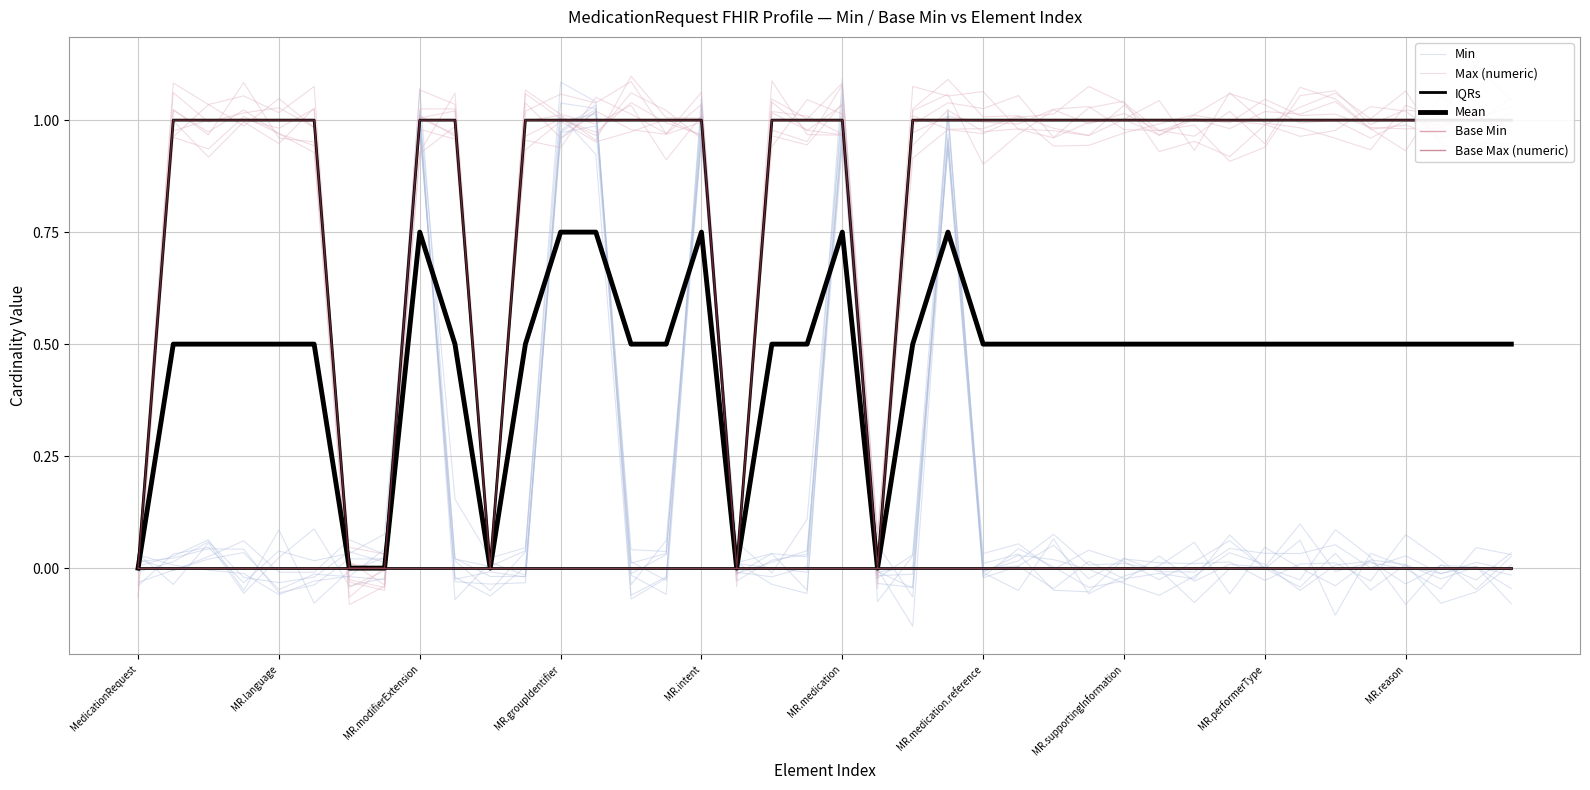

What is the maximum value for Min?

1.1